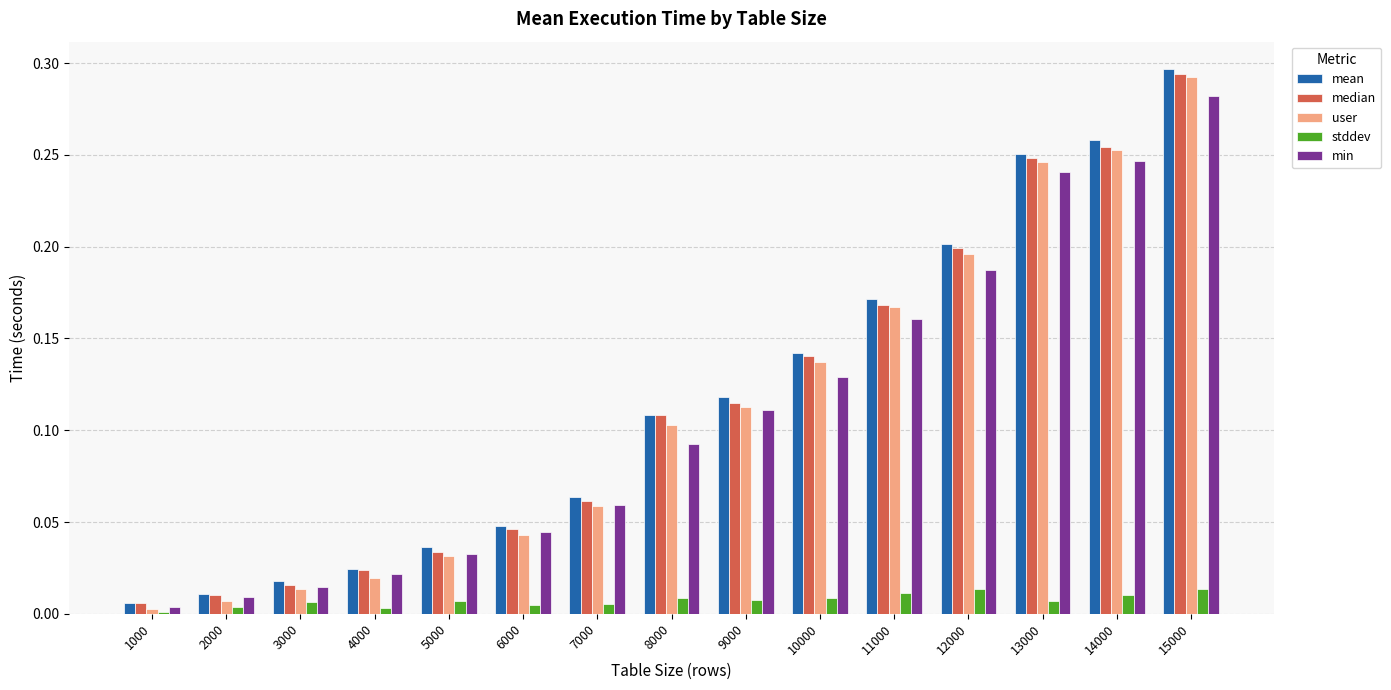

The value of median at 10000 is 0.1. True or false?

True